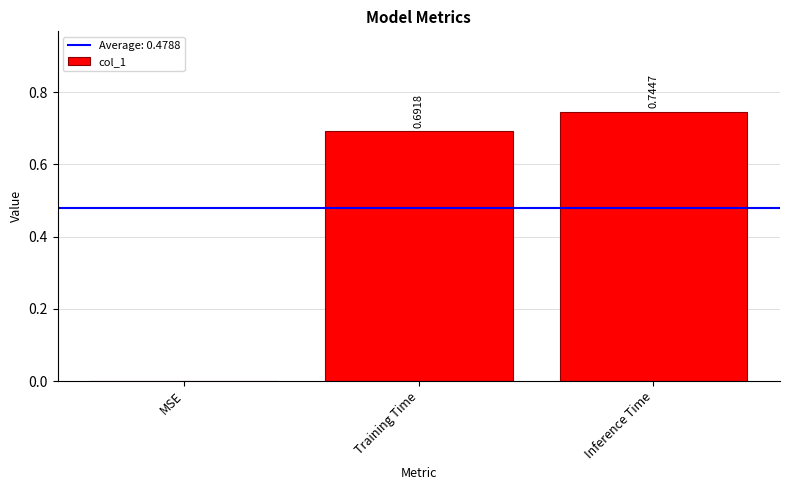

Between MSE and Inference Time, which is larger?

Inference Time